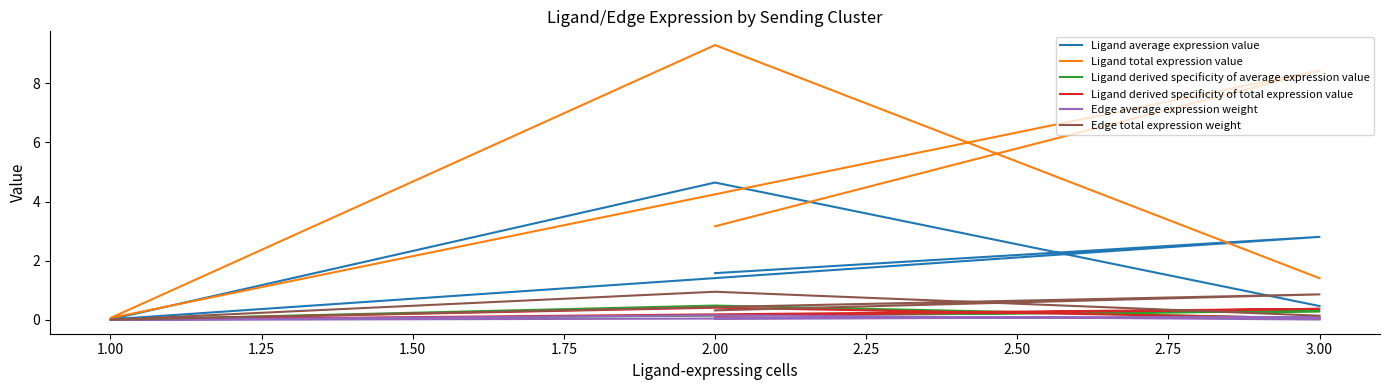

What is the difference between the maximum and second lowest values in the Ligand derived specificity of average expression value series?

0.4